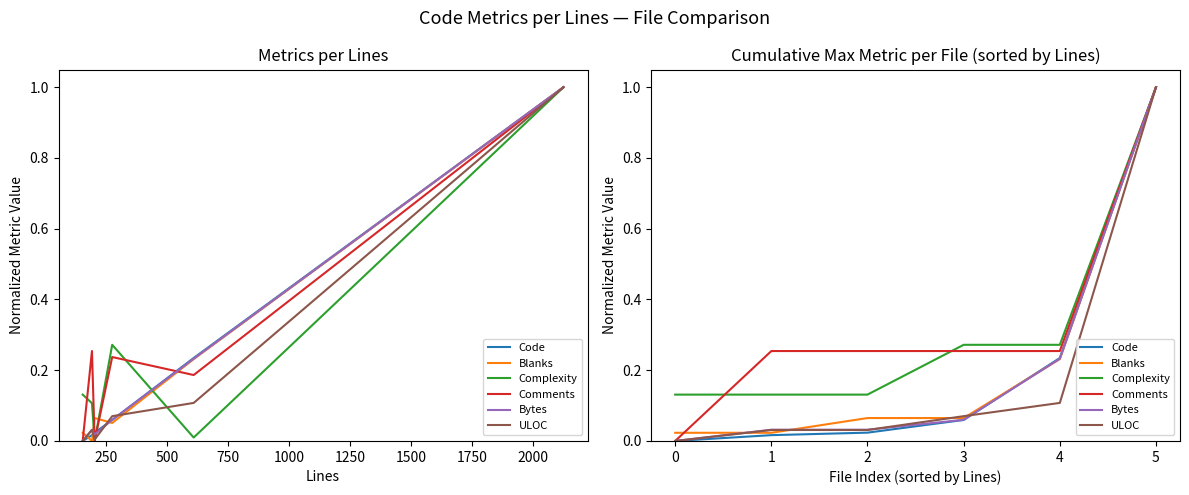

What is the difference between the second highest and second lowest values in the Complexity series?

0.1